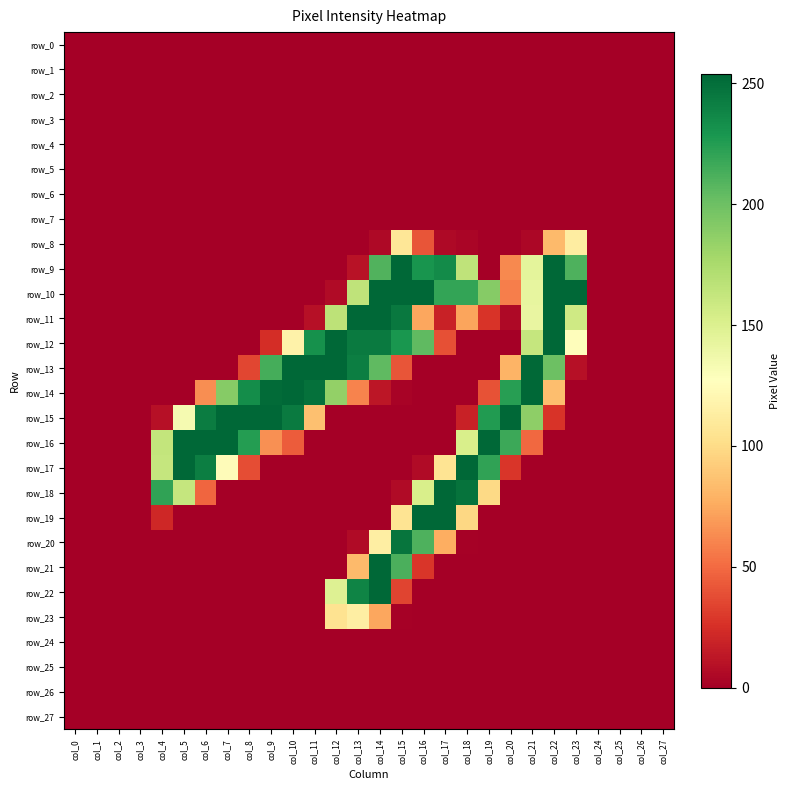

The row_3 series shows 0 at col_7. True or false?

True